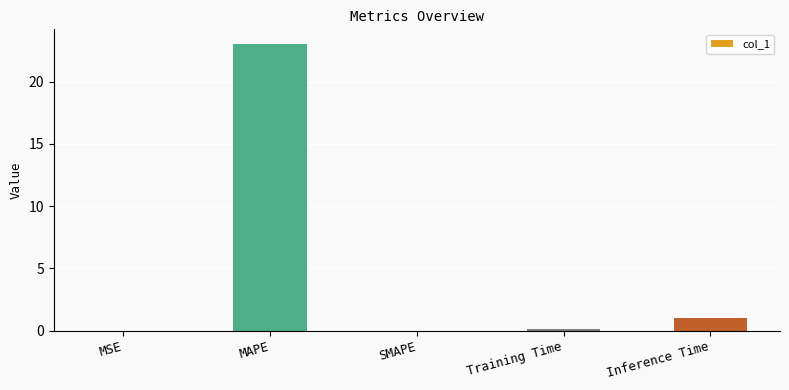

At which category does the chart reach its peak across all series?

MAPE